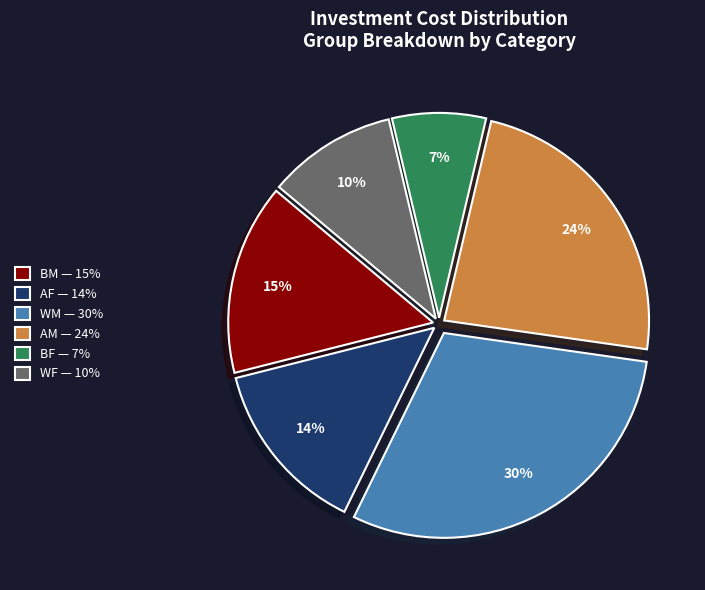

Count the number of slices in the pie.

6